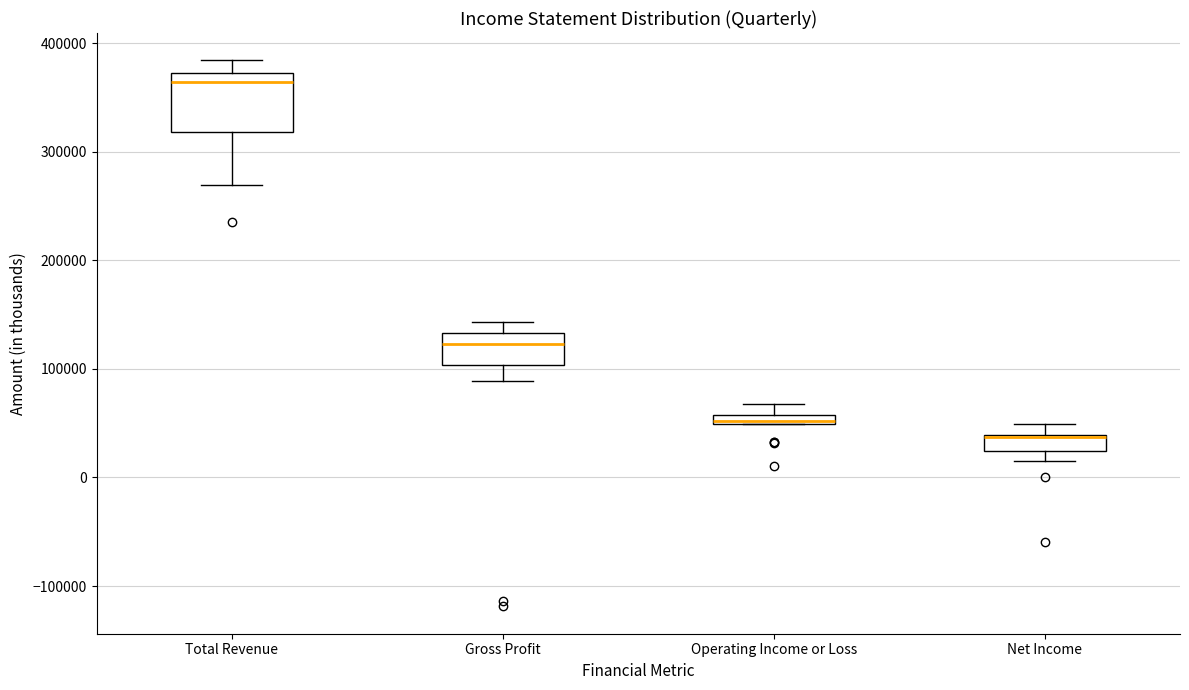

Where does the upper whisker of the box for Net Income end on the y-axis? The values are not printed on the chart, so give them approximately, as read against the axis.

50000